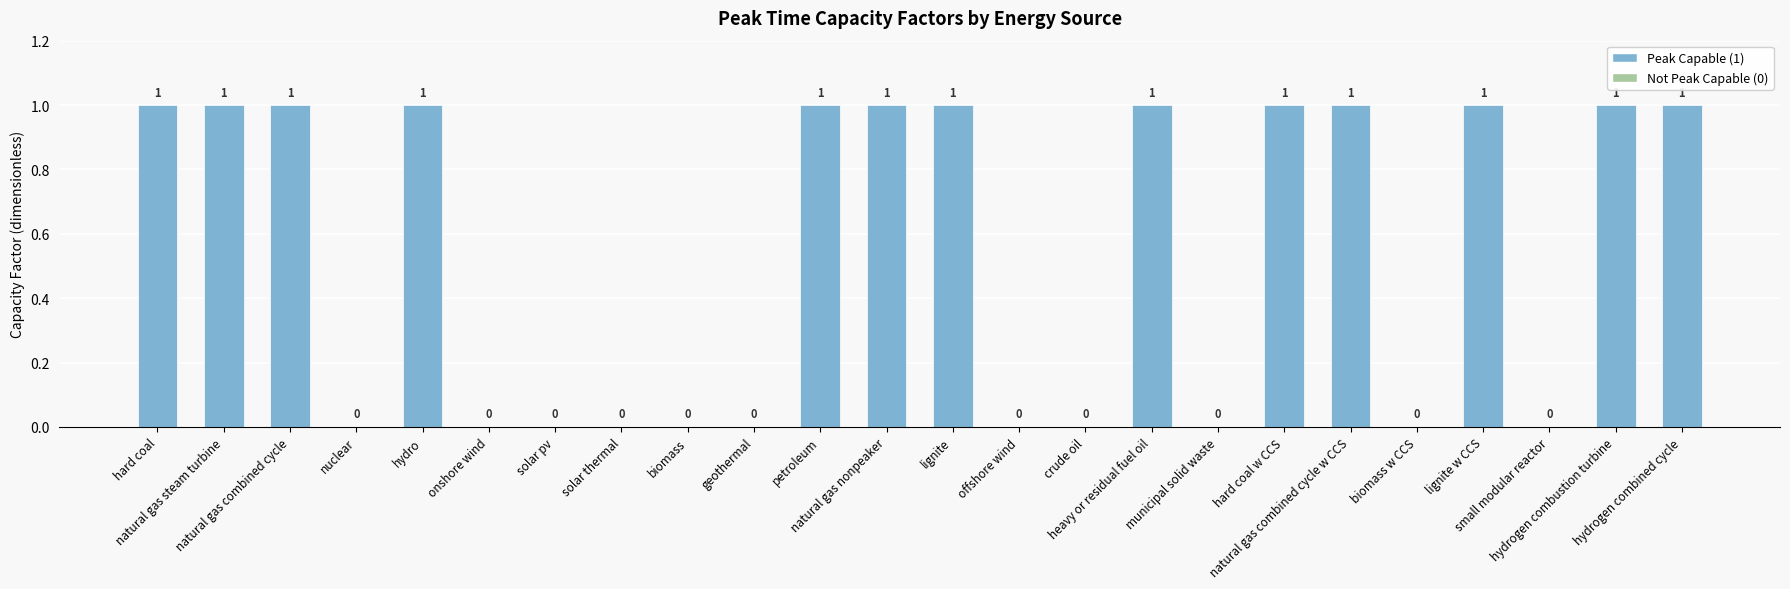

What is the sum of all values?

13